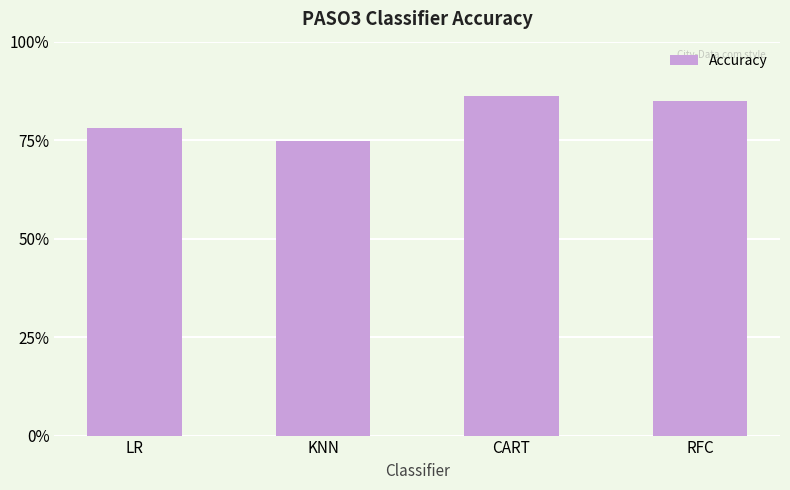

What is the greatest value displayed?

0.9